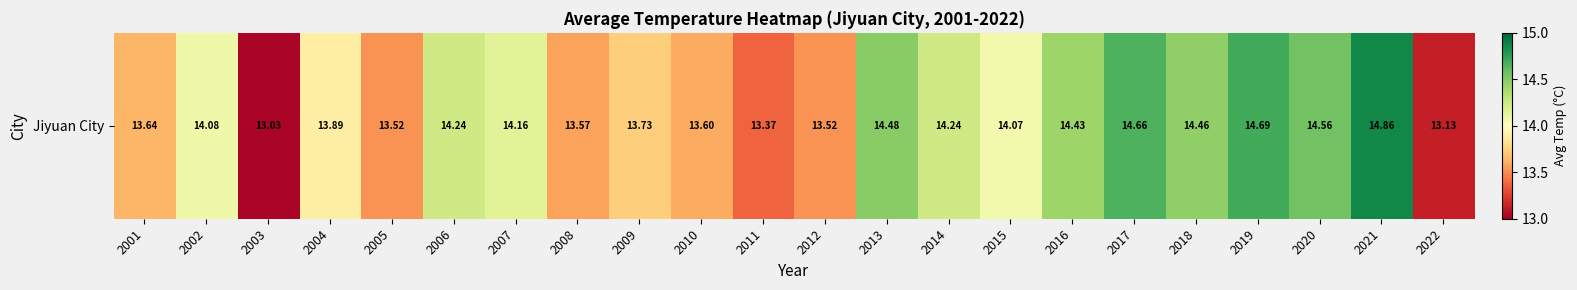

What is the change in value from 2010 to 2020?

+1.0